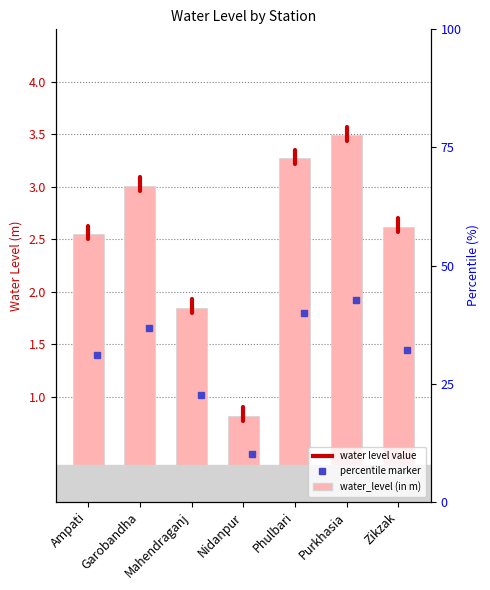

The value at Mahendraganj is 1.9. True or false?

True